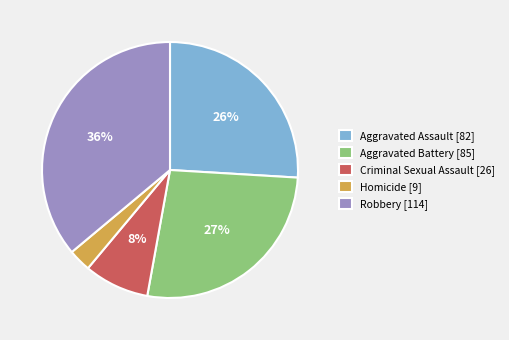

What percentage is the Aggravated Battery slice, to the nearest percent?

27%